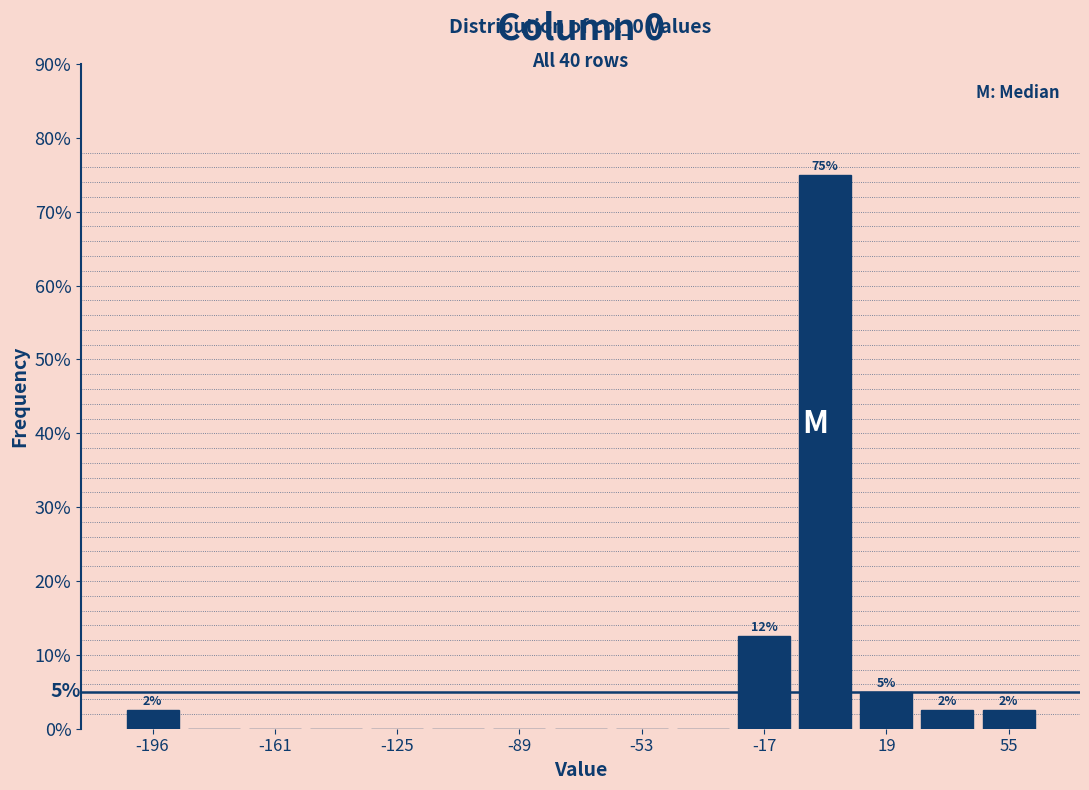

Read against the x-axis, roughly where is the centre of the tallest bar?

0